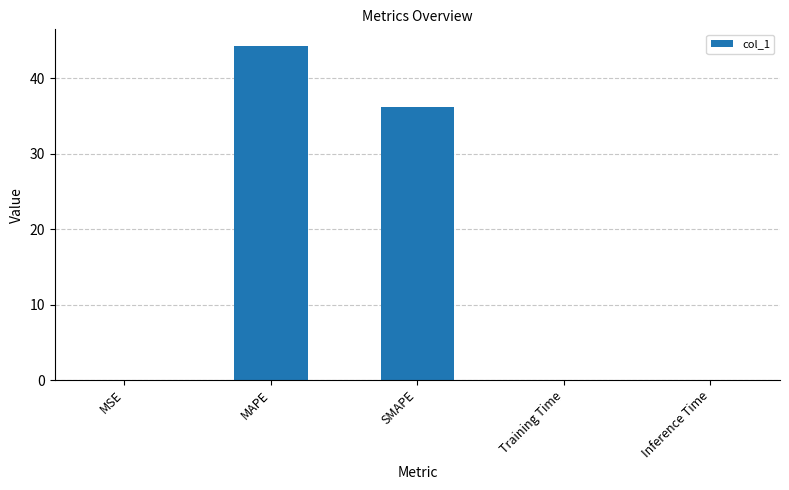

The value at SMAPE is 36.3. True or false?

True